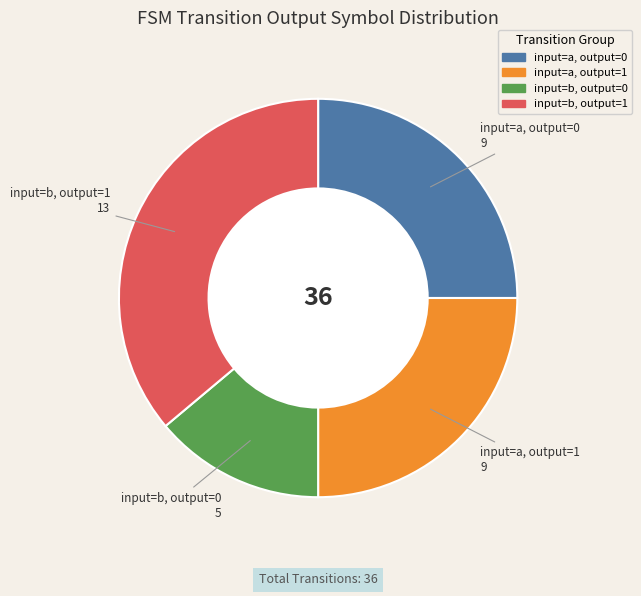

Is there any slice that represents more than half of the pie?

No